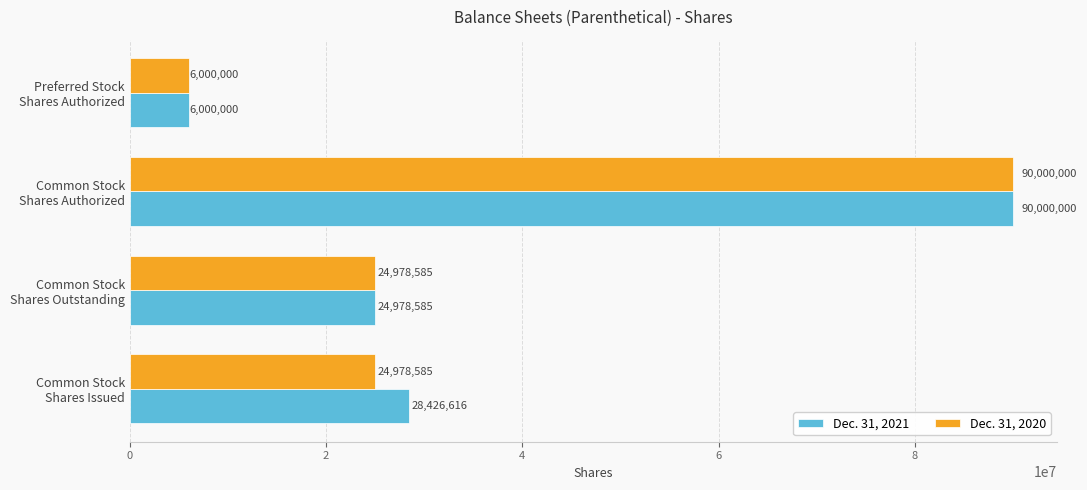

What is the average value of the Dec. 31, 2021 series?

37351300